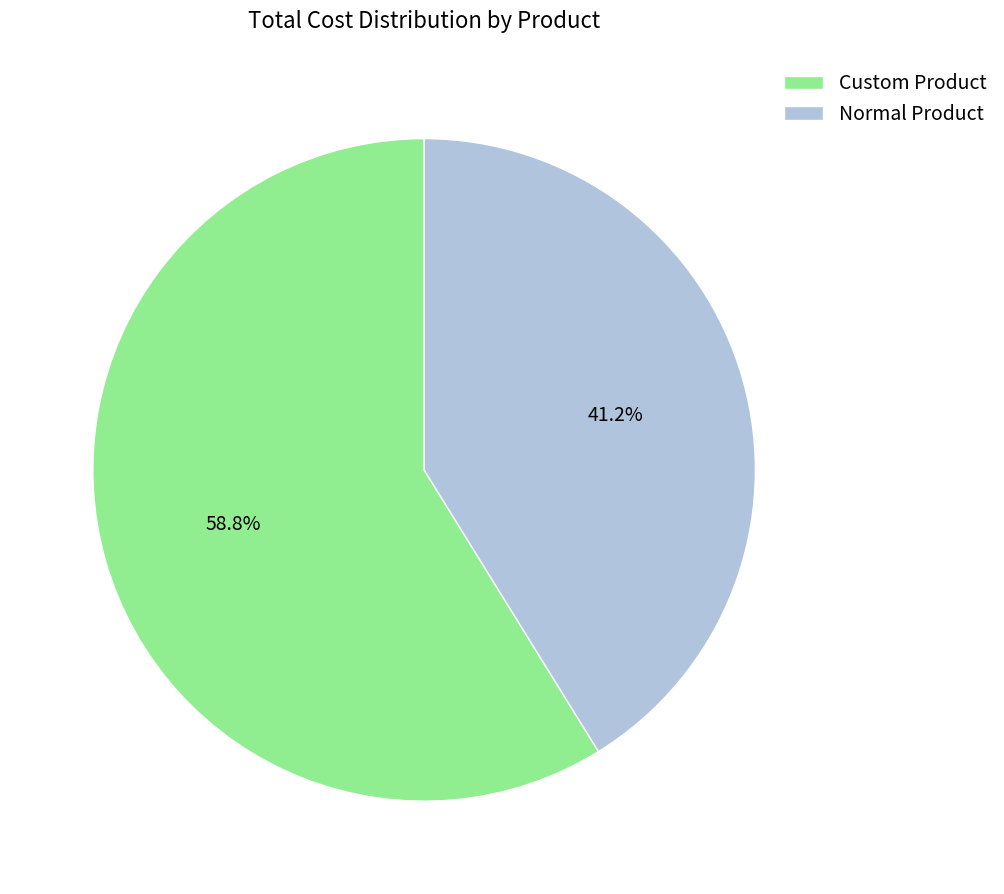

Which category has the biggest portion of the pie?

Custom Product